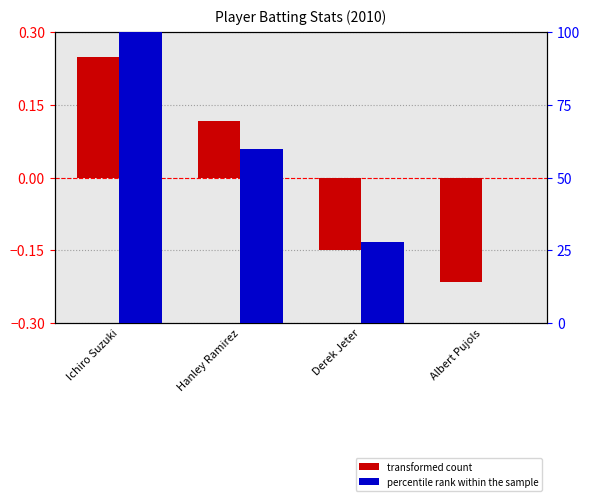

Is it true that transformed count equals -0.0 at Albert Pujols?

False